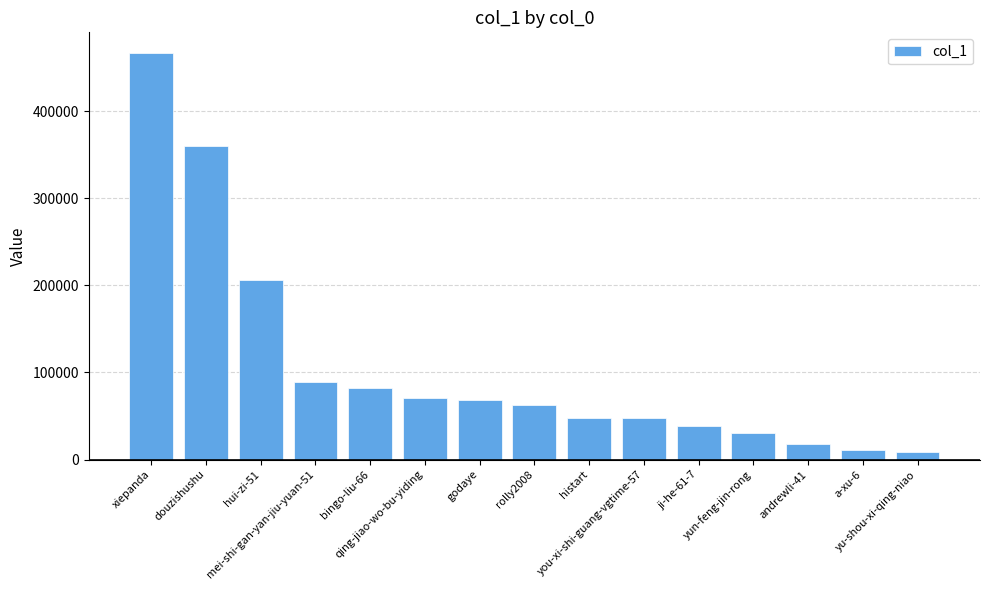

At which label does the data first exceed 62720?

xiepanda